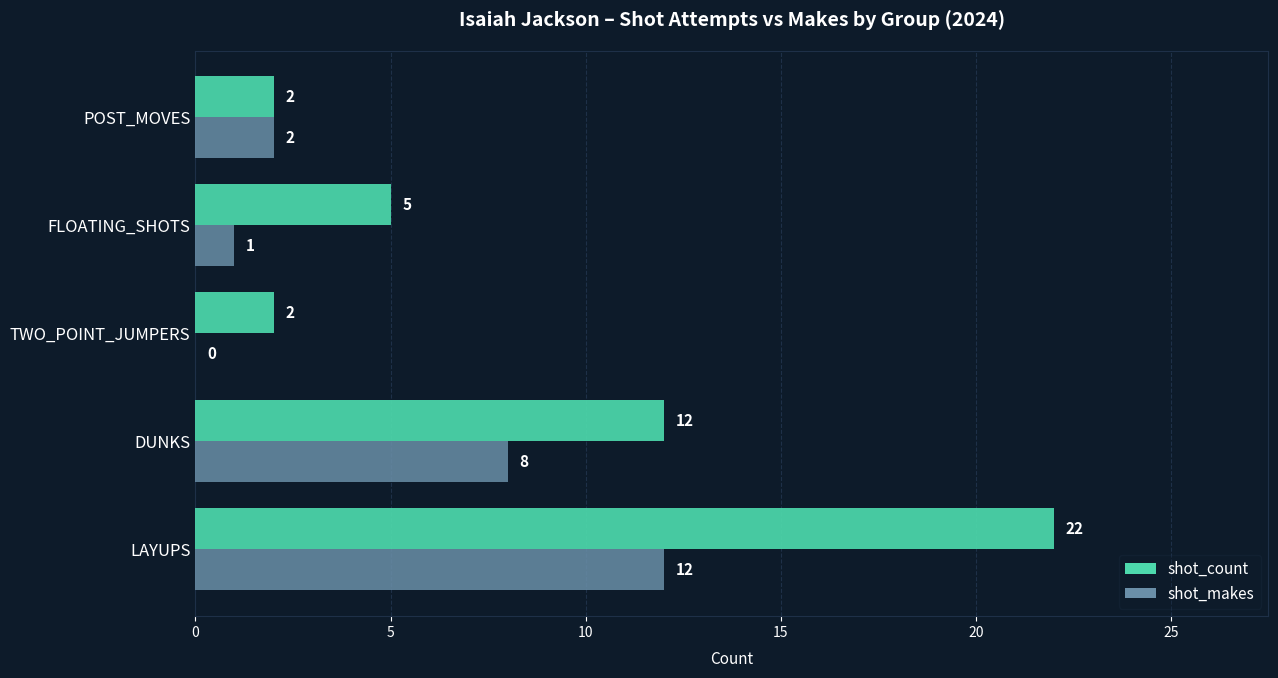

At which label is shot_count closest to 12?

DUNKS